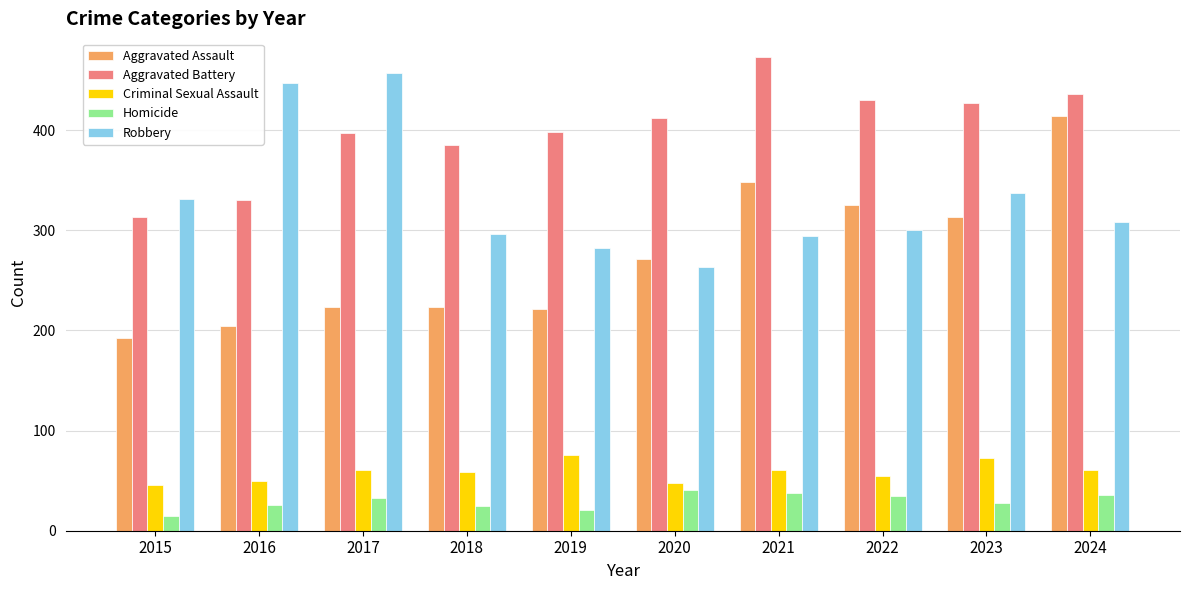

How many bars are there in total?

50